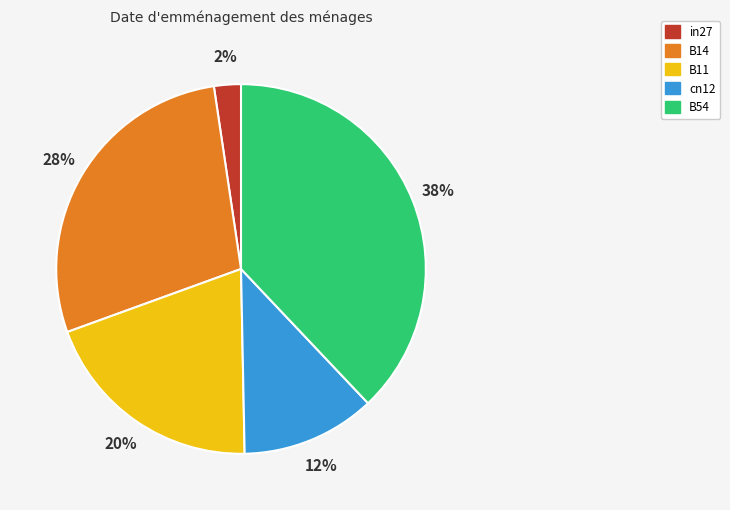

To the nearest percent, what is the difference between the B54 and B14 slice percentages?

10%